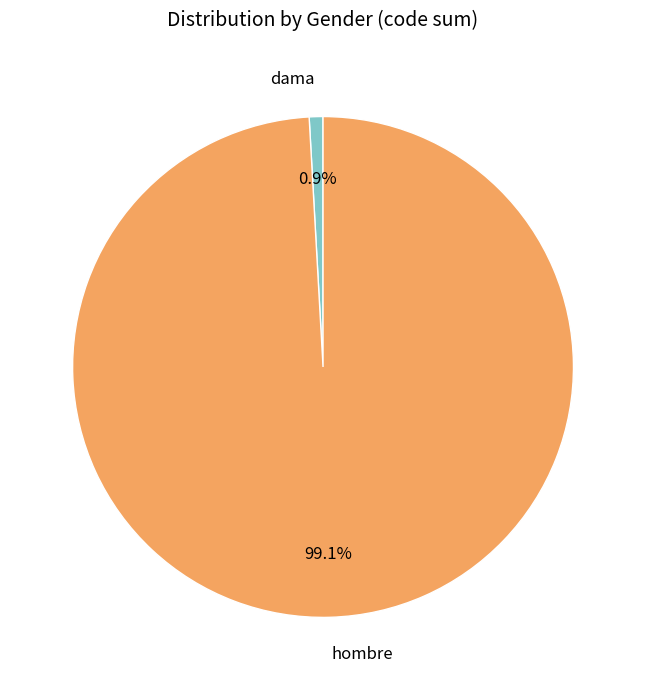

Which has a higher value, dama or hombre?

hombre